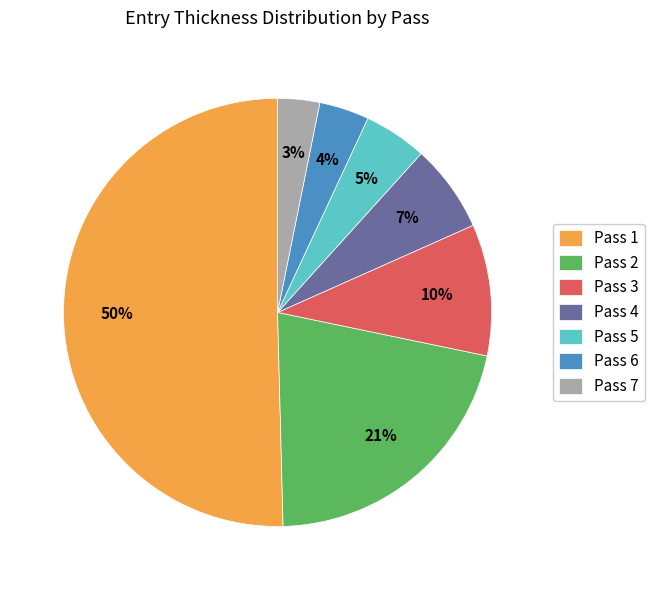

Which slice represents more than half of the pie?

Pass 1